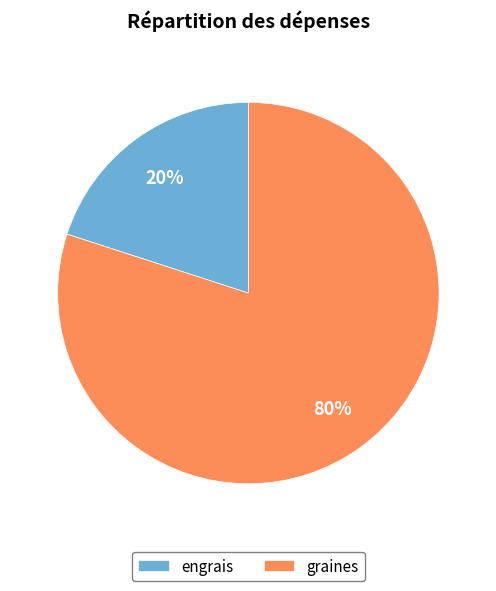

Which category accounts for the majority?

graines